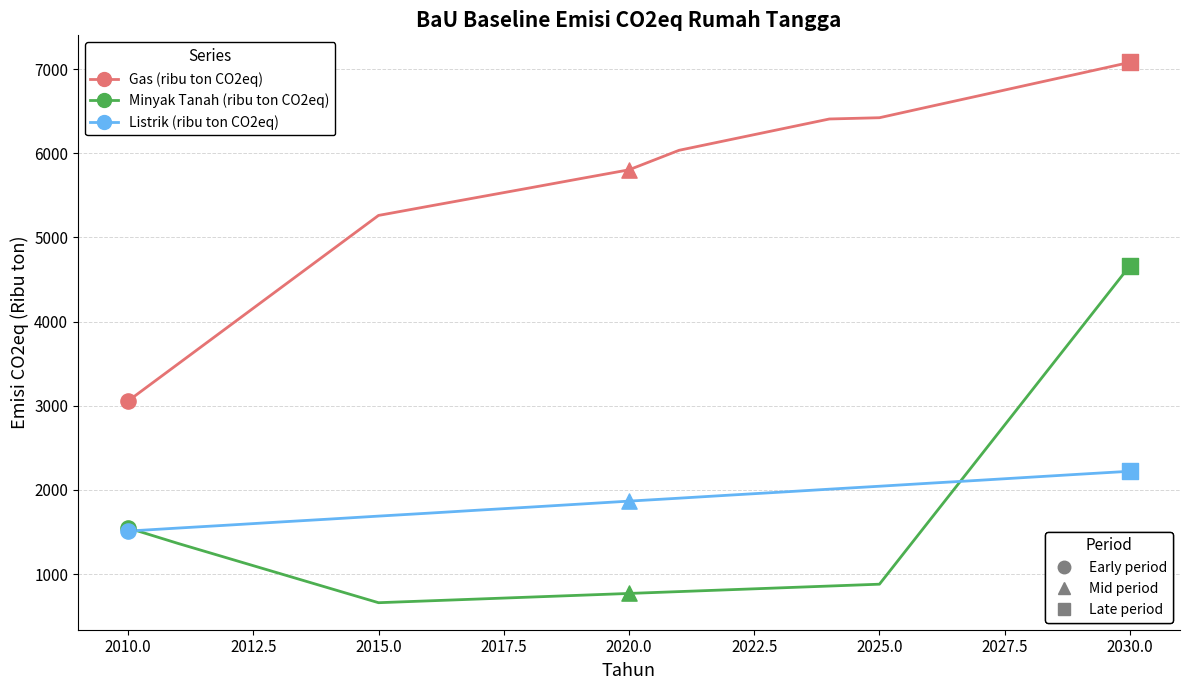

What is the minimum value shown in the chart?

660